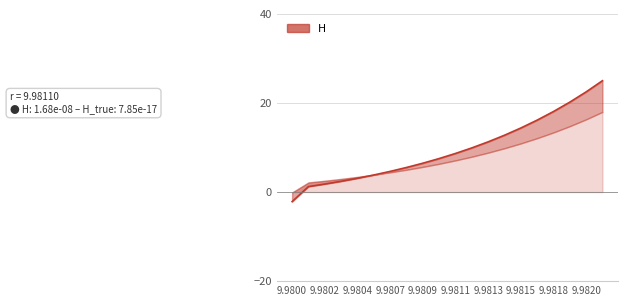

Where does the data first go above 8?

9.9811